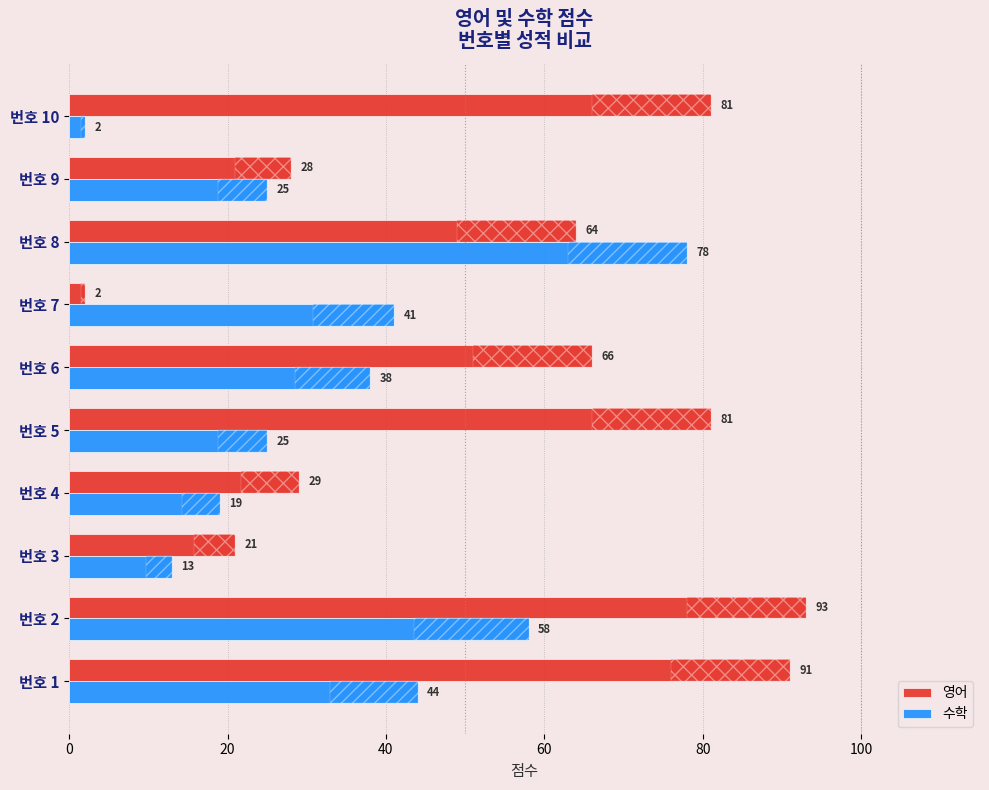

What is the maximum value for 영어?

93